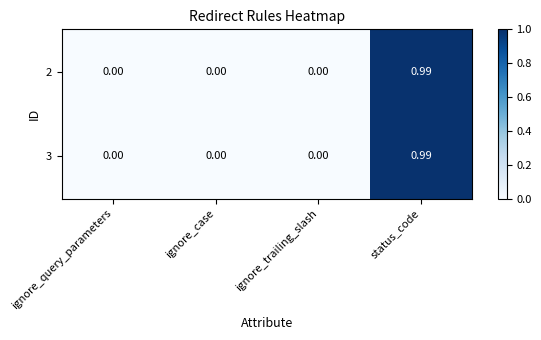

At which category is the sum across all series the highest?

status_code